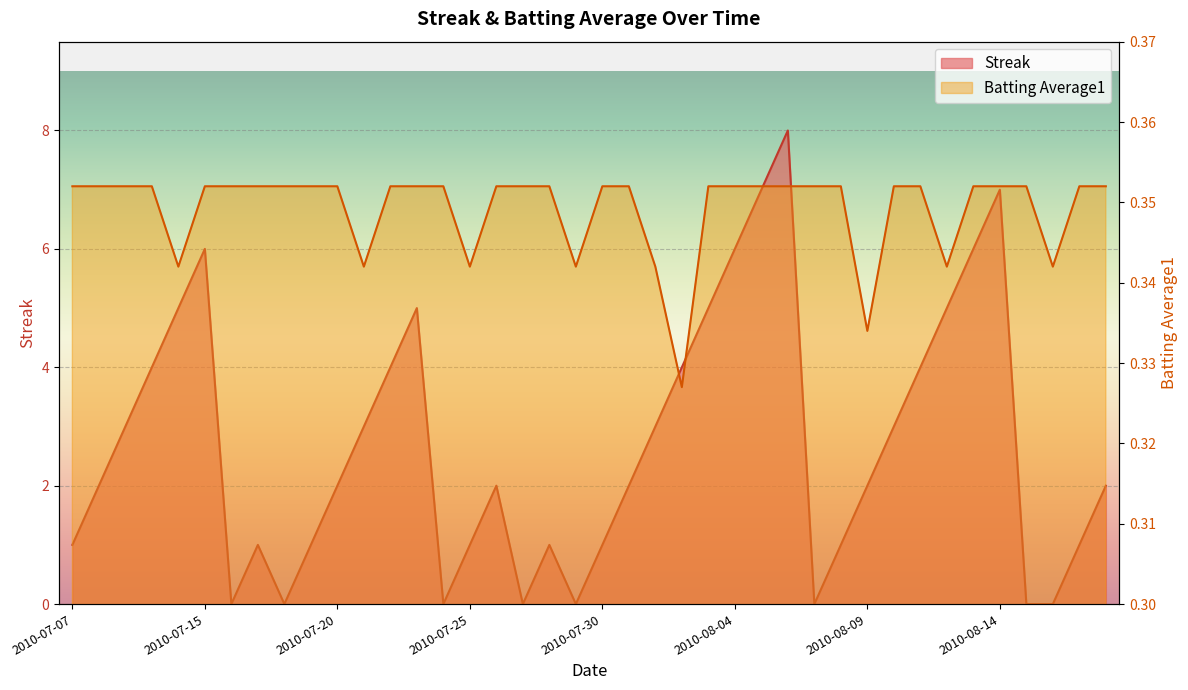

What is the total value across all series at 2010-07-26?

2.4